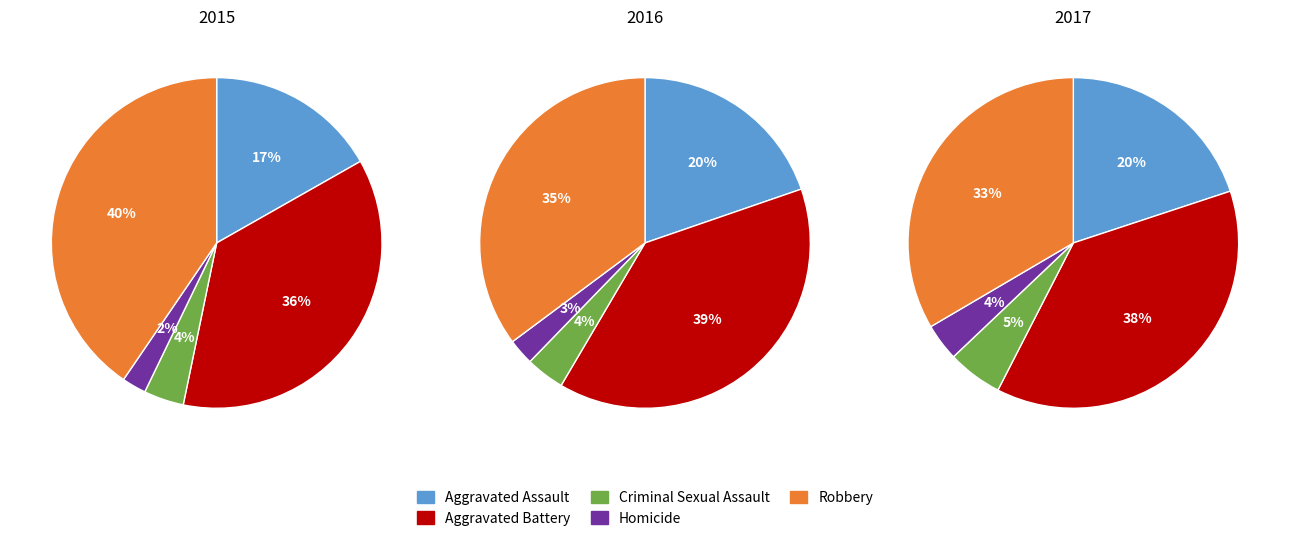

To the nearest percent, what portion does Aggravated Assault represent?

20%